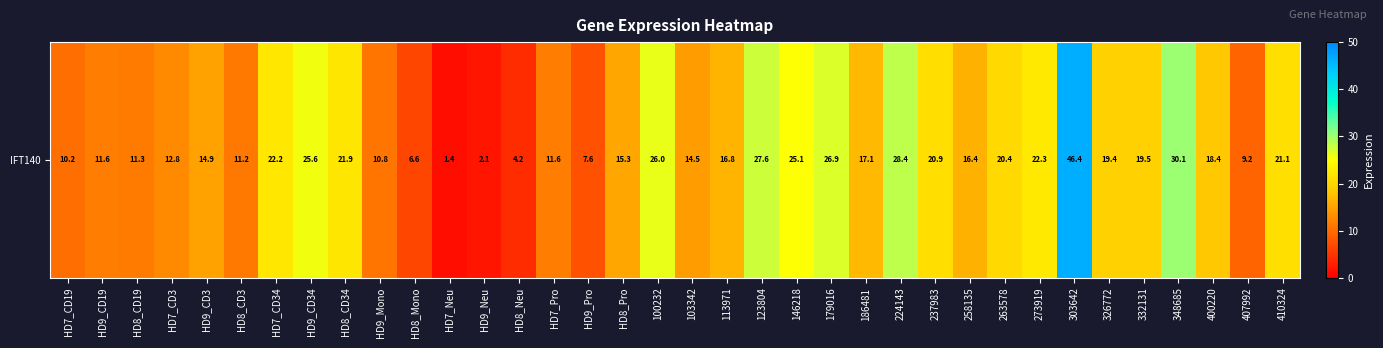

Which has a higher value, HD9_Mono or 224143?

224143